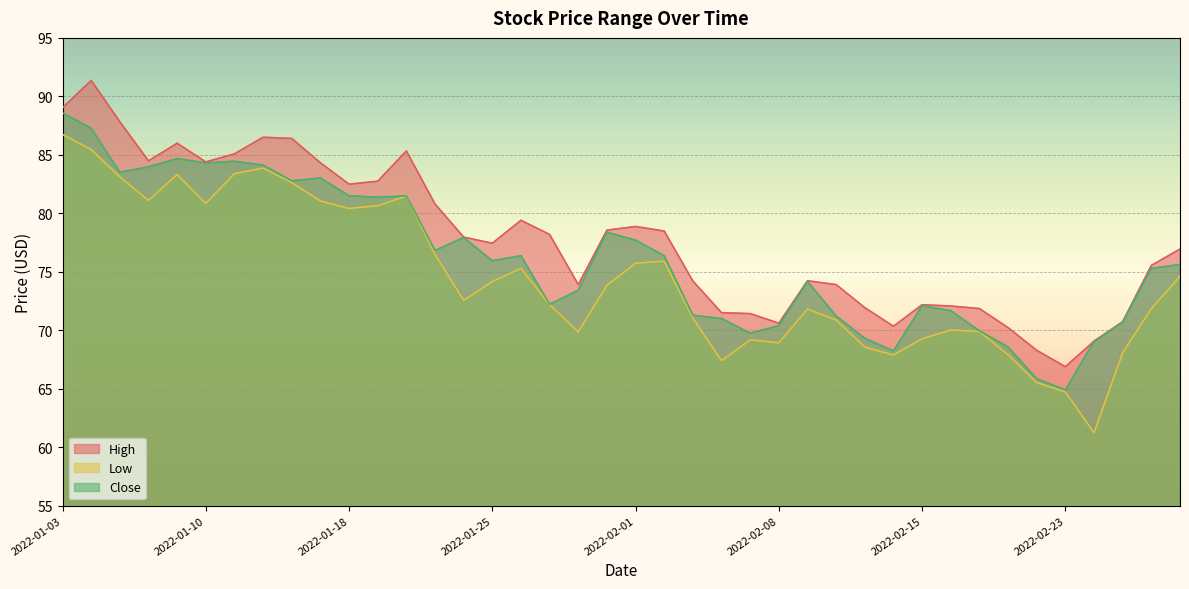

Reading right to left, extract all data points from this chart.

High: 2022-03-01=76.9	2022-02-28=75.5	2022-02-25=70.7	2022-02-24=69.1	2022-02-23=66.9	2022-02-22=68.3	2022-02-18=70.2	2022-02-17=71.8	2022-02-16=72.1	2022-02-15=72.2	2022-02-14=70.3	2022-02-11=71.9	2022-02-10=73.9	2022-02-09=74.2	2022-02-08=70.6	2022-02-07=71.4	2022-02-04=71.5	2022-02-03=74.2	2022-02-02=78.5	2022-02-01=78.9	2022-01-31=78.6	2022-01-28=73.9	2022-01-27=78.2	2022-01-26=79.4	2022-01-25=77.4	2022-01-24=78.0	2022-01-21=80.8	2022-01-20=85.3	2022-01-19=82.7	2022-01-18=82.5	2022-01-14=84.3	2022-01-13=86.4	2022-01-12=86.5	2022-01-11=85.1	2022-01-10=84.4	2022-01-07=86.0	2022-01-06=84.5	2022-01-05=87.8	2022-01-04=91.4	2022-01-03=89.0
Low: 2022-03-01=74.6	2022-02-28=71.8	2022-02-25=68.1	2022-02-24=61.2	2022-02-23=64.7	2022-02-22=65.5	2022-02-18=67.9	2022-02-17=69.9	2022-02-16=70.0	2022-02-15=69.3	2022-02-14=67.9	2022-02-11=68.6	2022-02-10=70.9	2022-02-09=71.8	2022-02-08=68.9	2022-02-07=69.2	2022-02-04=67.4	2022-02-03=71.0	2022-02-02=75.9	2022-02-01=75.7	2022-01-31=73.8	2022-01-28=69.9	2022-01-27=72.2	2022-01-26=75.3	2022-01-25=74.2	2022-01-24=72.5	2022-01-21=76.5	2022-01-20=81.5	2022-01-19=80.7	2022-01-18=80.4	2022-01-14=81.0	2022-01-13=82.6	2022-01-12=83.9	2022-01-11=83.4	2022-01-10=80.8	2022-01-07=83.3	2022-01-06=81.1	2022-01-05=83.1	2022-01-04=85.5	2022-01-03=86.7
Close: 2022-03-01=75.6	2022-02-28=75.3	2022-02-25=70.7	2022-02-24=69.0	2022-02-23=64.9	2022-02-22=65.8	2022-02-18=68.6	2022-02-17=70.0	2022-02-16=71.7	2022-02-15=72.1	2022-02-14=68.2	2022-02-11=69.3	2022-02-10=71.2	2022-02-09=74.2	2022-02-08=70.4	2022-02-07=69.7	2022-02-04=71.0	2022-02-03=71.3	2022-02-02=76.4	2022-02-01=77.7	2022-01-31=78.4	2022-01-28=73.4	2022-01-27=72.2	2022-01-26=76.4	2022-01-25=75.9	2022-01-24=77.9	2022-01-21=76.8	2022-01-20=81.5	2022-01-19=81.4	2022-01-18=81.5	2022-01-14=83.0	2022-01-13=82.8	2022-01-12=84.1	2022-01-11=84.5	2022-01-10=84.3	2022-01-07=84.7	2022-01-06=84.0	2022-01-05=83.5	2022-01-04=87.3	2022-01-03=88.6